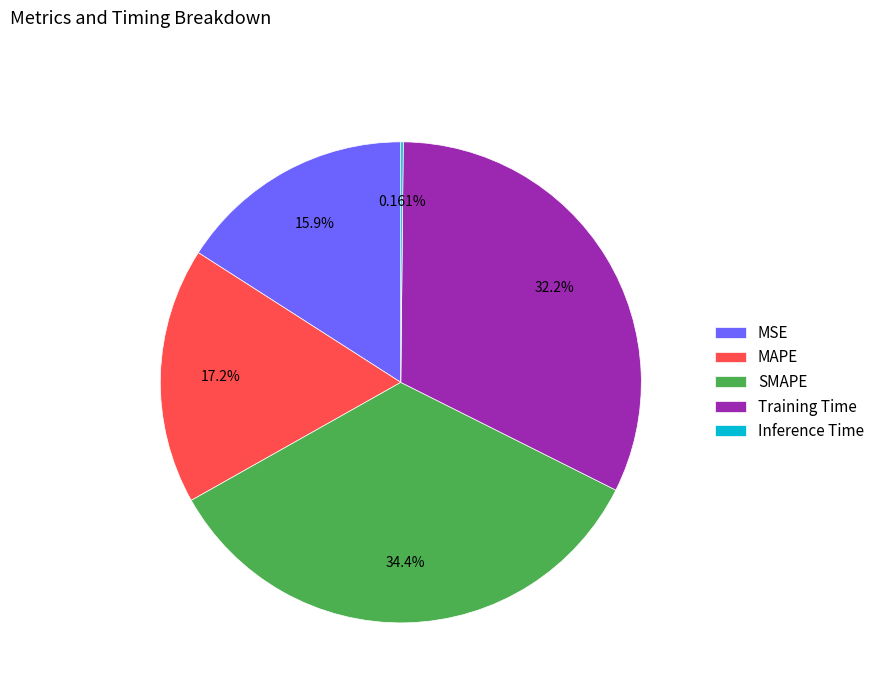

The Training Time slice represents 43% of the pie. True or false?

False